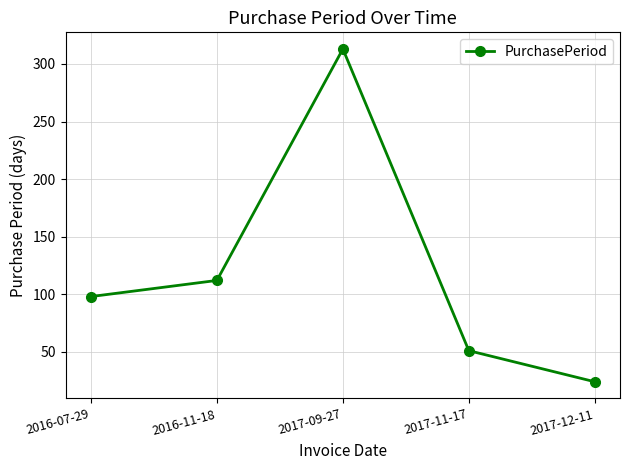

What position from the left is 2016-11-18?

2